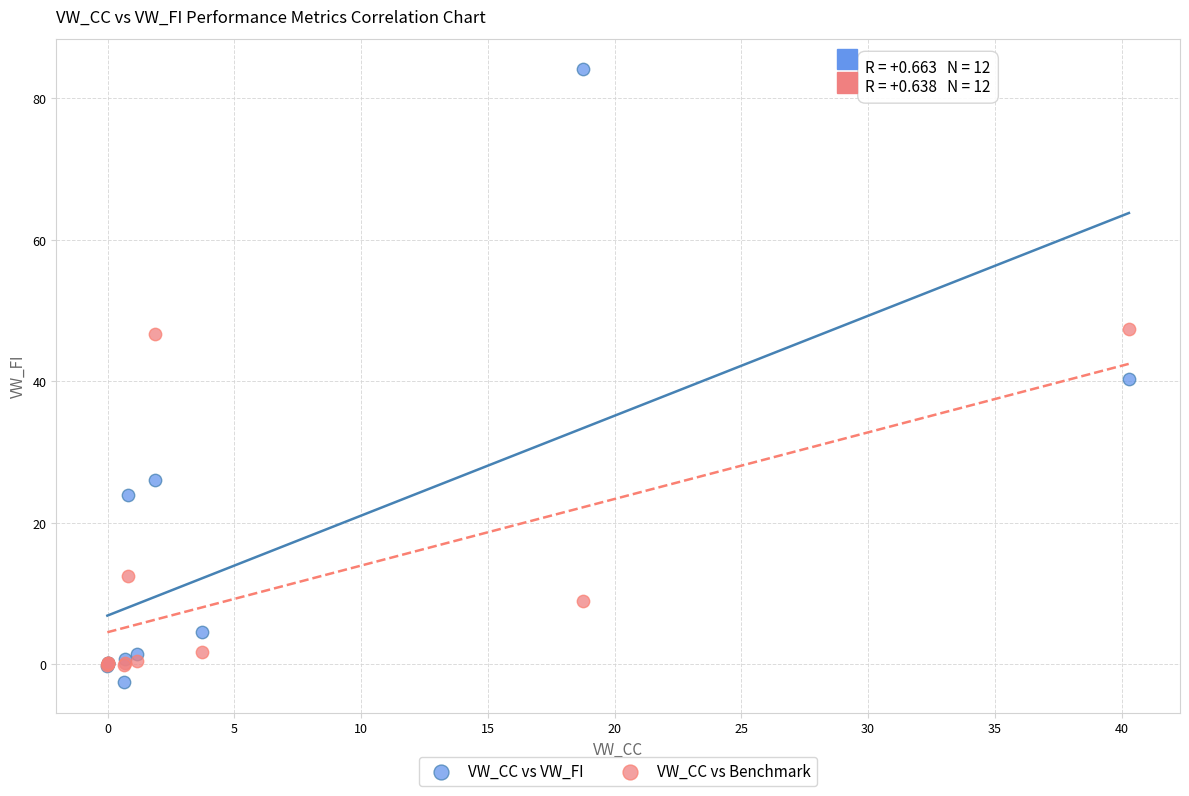

Which series has the largest Y range (max minus min)?

VW_CC vs VW_FI